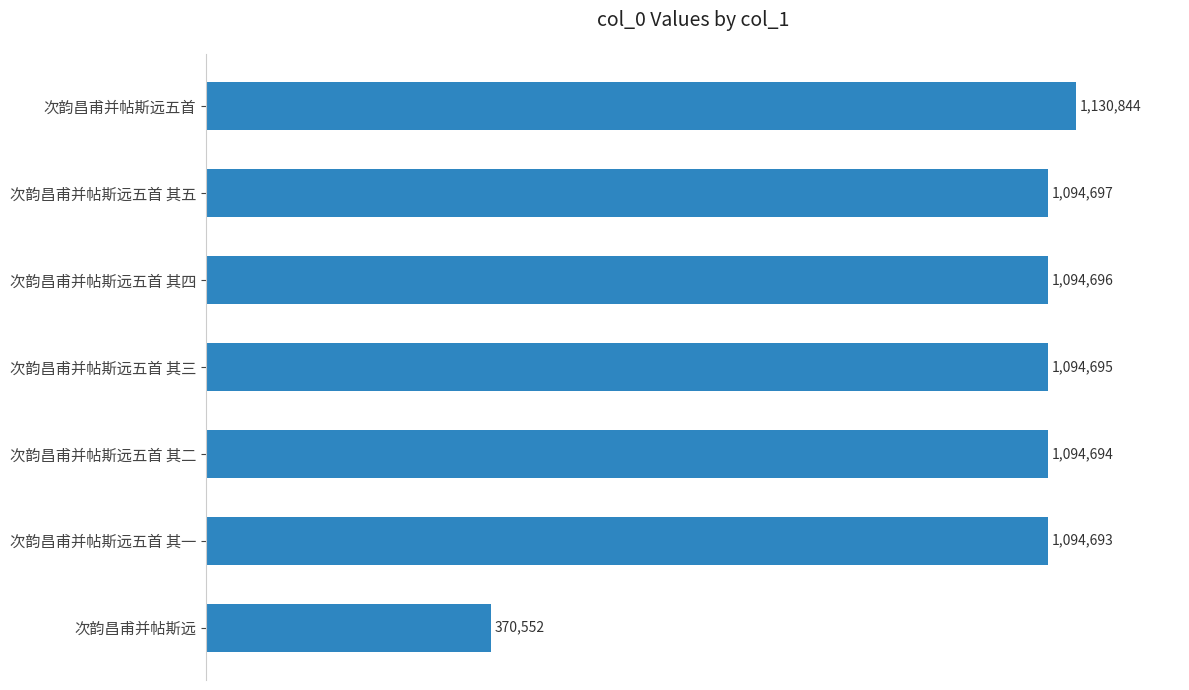

Which has a higher value, 次韵昌甫并帖斯远五首 其三 or 次韵昌甫并帖斯远五首 其五?

次韵昌甫并帖斯远五首 其五